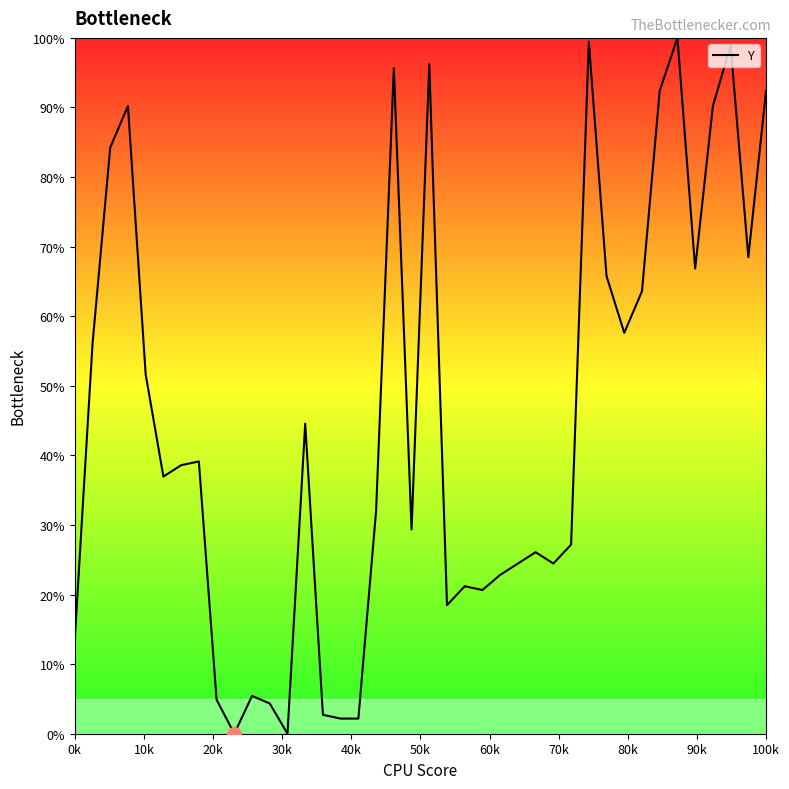

What is the maximum value shown in the chart?

100.0